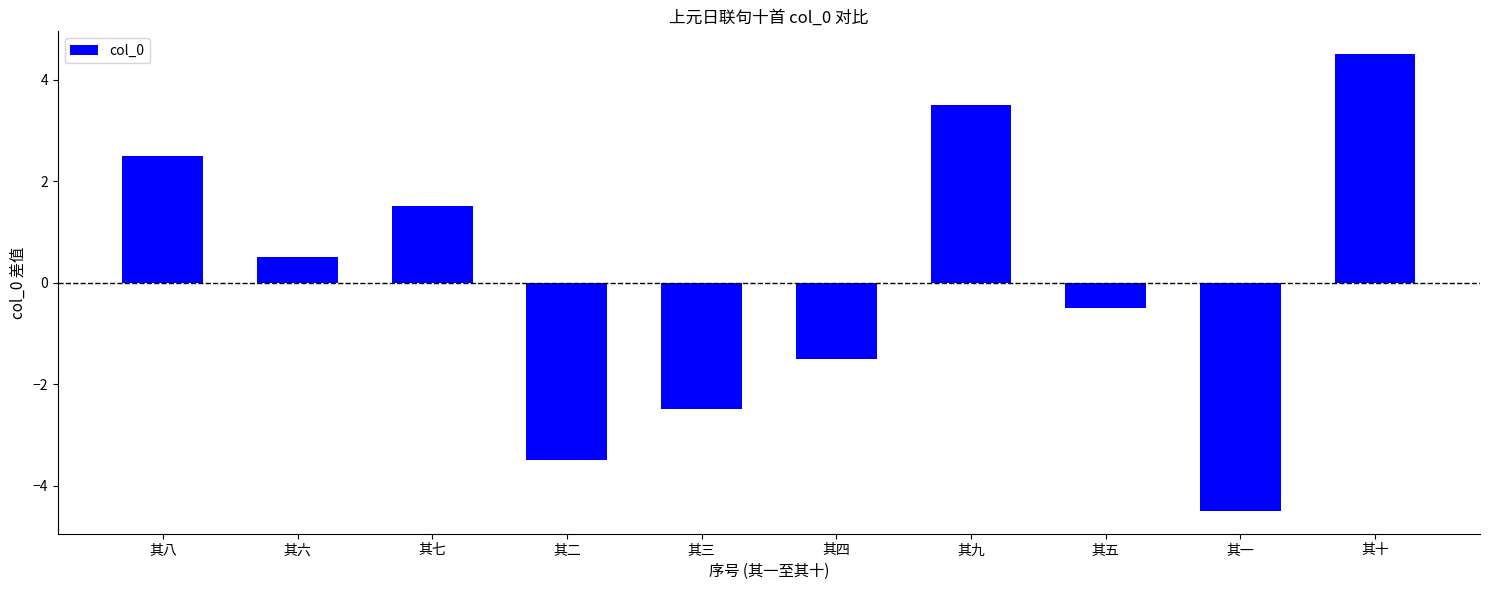

True or false: the data shows -3.6 at 其三.

False